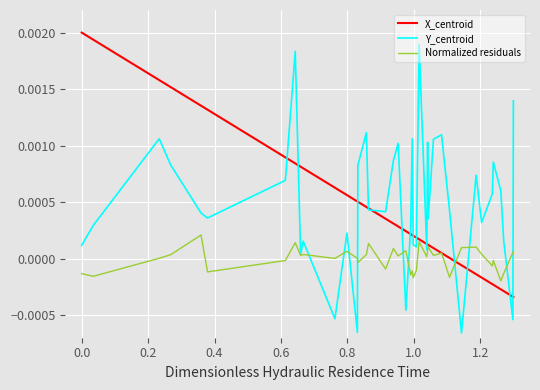

Which series has the largest range (max minus min)?

Y_centroid